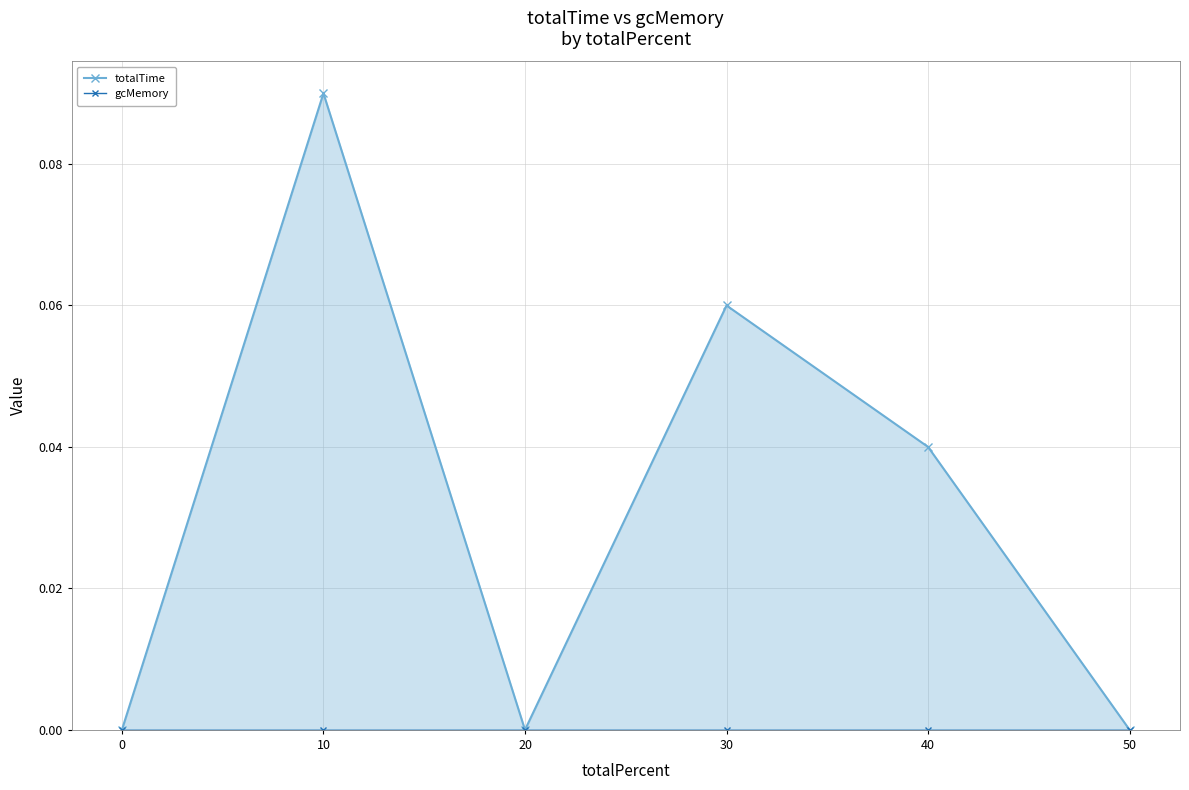

Reading right to left, transcribe all the data shown in this chart.

totalTime: 0.0	0.0	0.1	0.0	0.1	0.0
gcMemory: 0.0	0.0	0.0	0.0	0.0	0.0